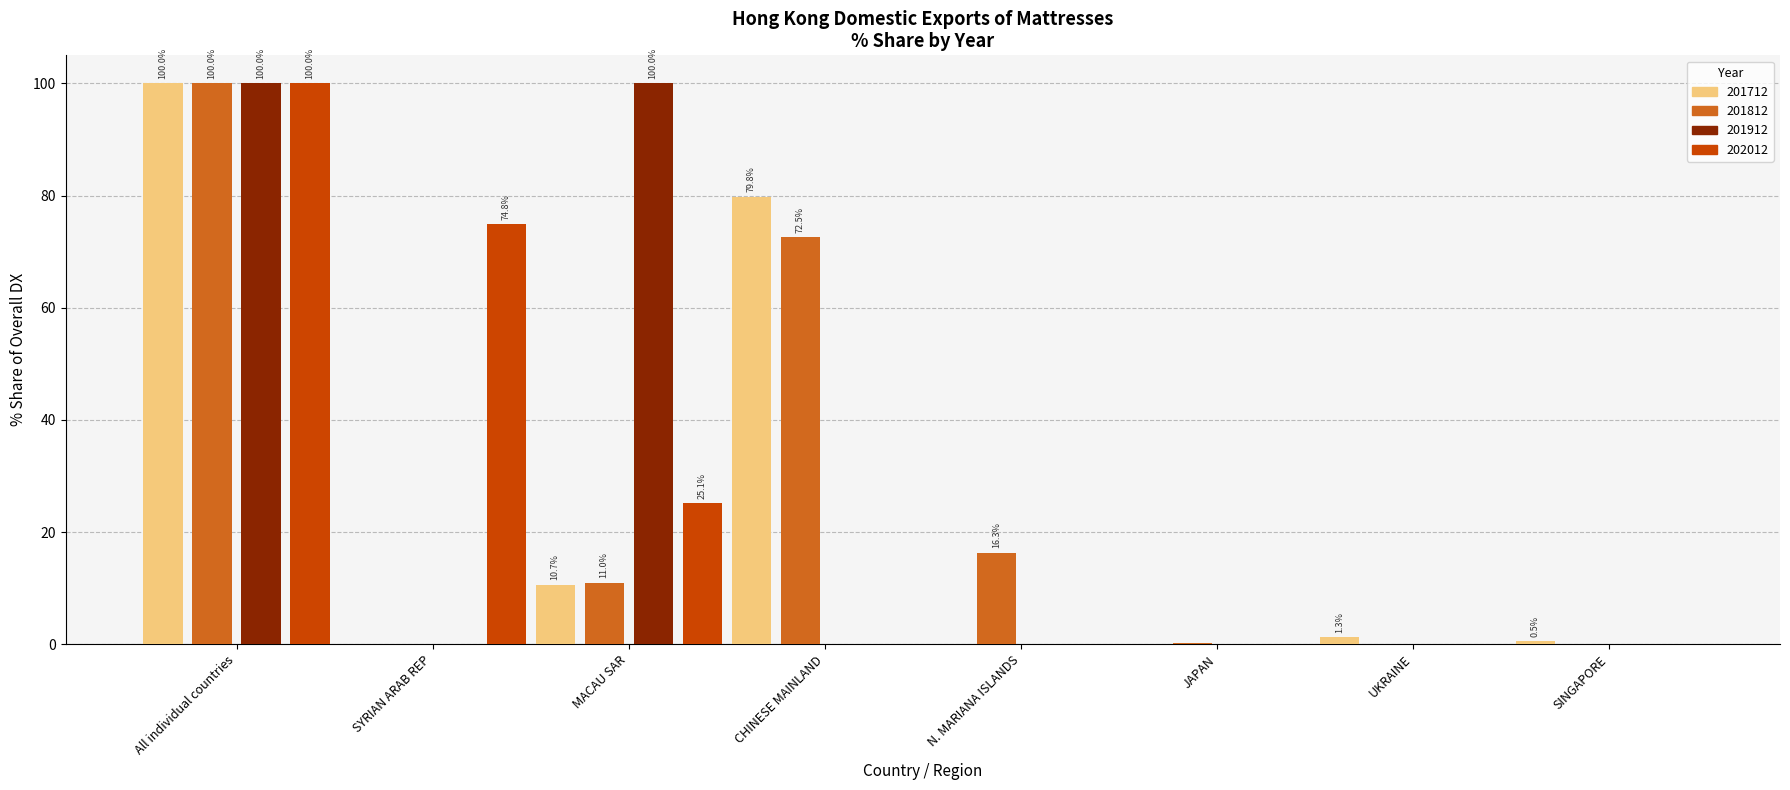

True or false: 202012 has a value of -44.9 at UKRAINE.

False